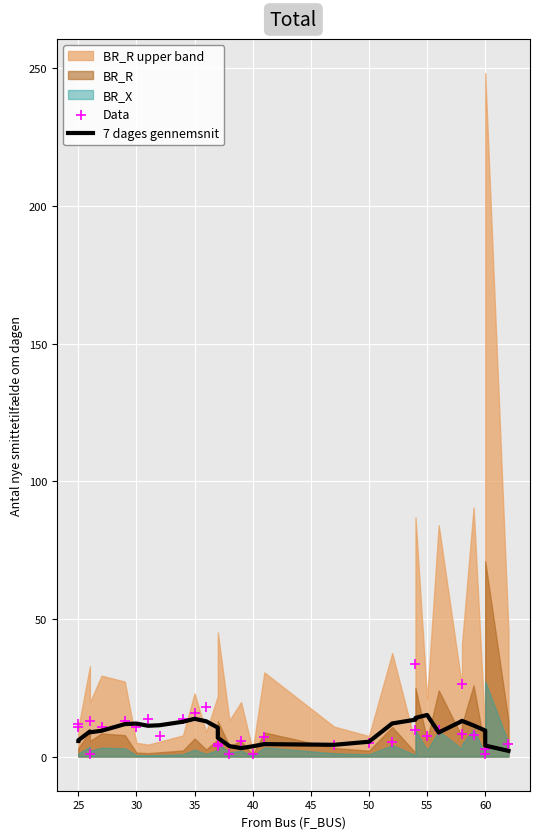

What is the total value across all series at 25?

16.6